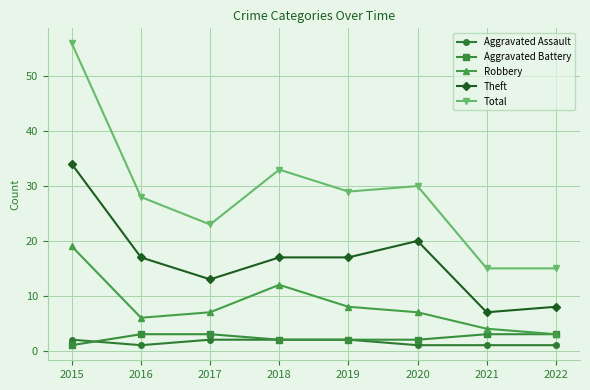

Which series has the largest range (max minus min)?

Total